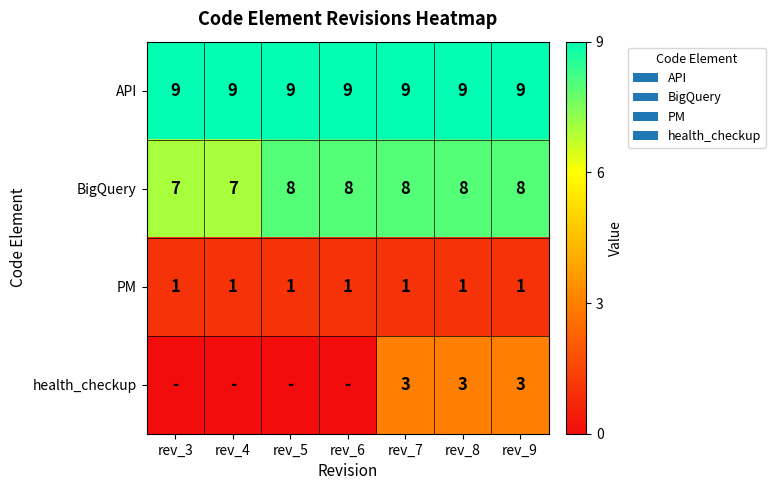

Count the BigQuery values in the range 7 to 8.

7